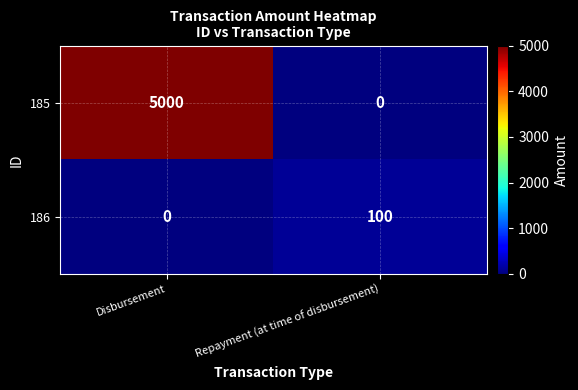

Is it true that 186 equals 0 at Disbursement?

True